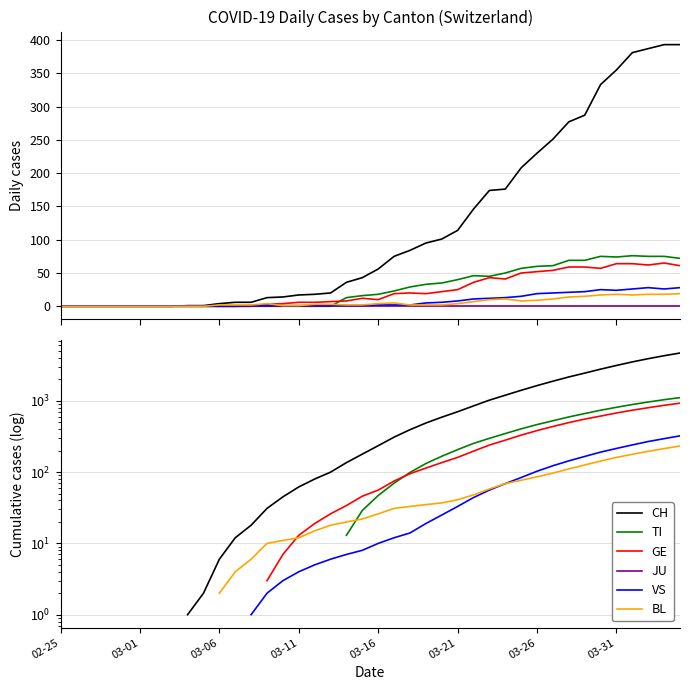

At 03-01, list the series in order from largest to smallest.

CH, TI, GE, JU, VS, BL